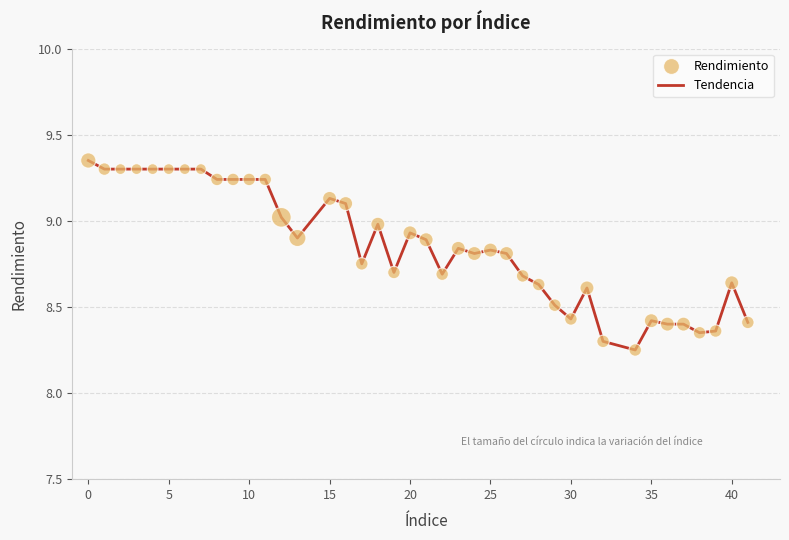

What is the difference between the maximum and minimum values?

1.1